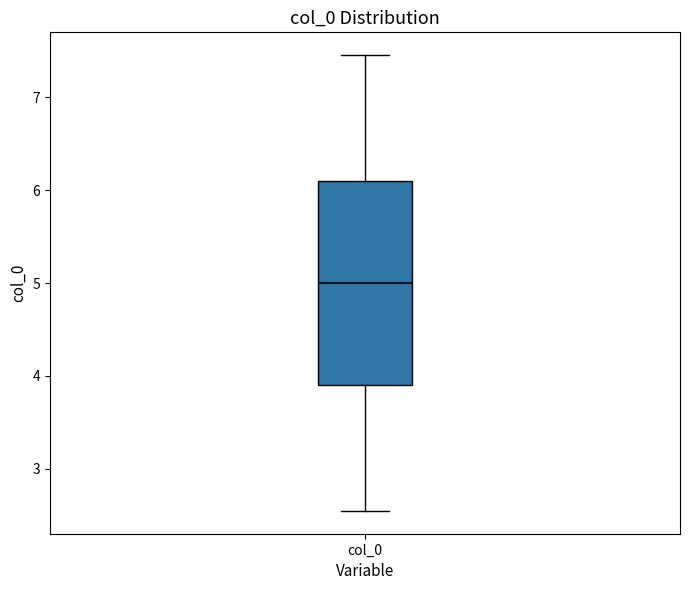

Transcribe this box plot: give where the median line is, the range the box spans, and where the two whiskers end, as read against the y-axis. The values are not printed on the chart, so give them approximately, as read against the axis.

median 5.0, box 3.9 to 6.1, whiskers 2.5 to 7.5